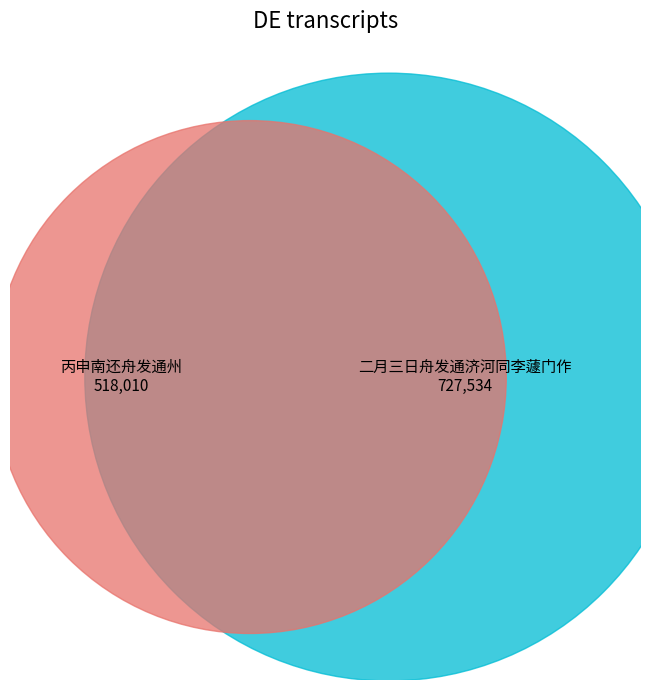

To the nearest percent, what is the difference between the largest and smallest slice percentages?

17%